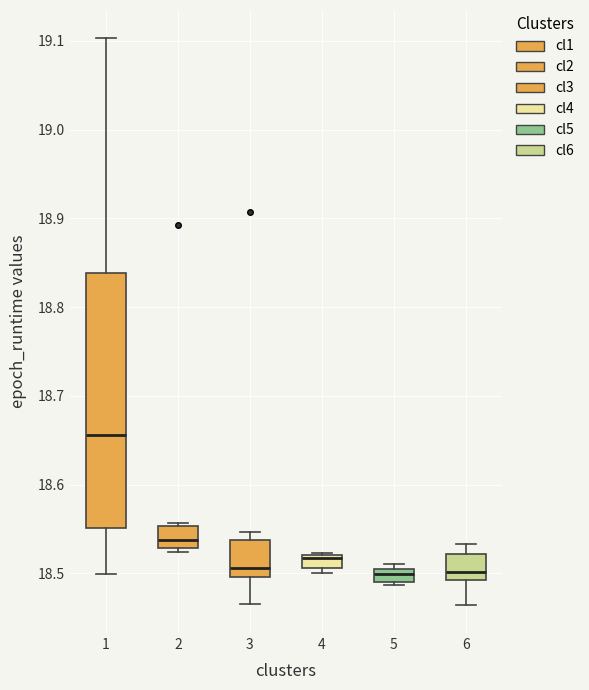

Where is the lower edge of the box at x = 2 on the y-axis? The values are not printed on the chart, so give them approximately, as read against the axis.

18.53